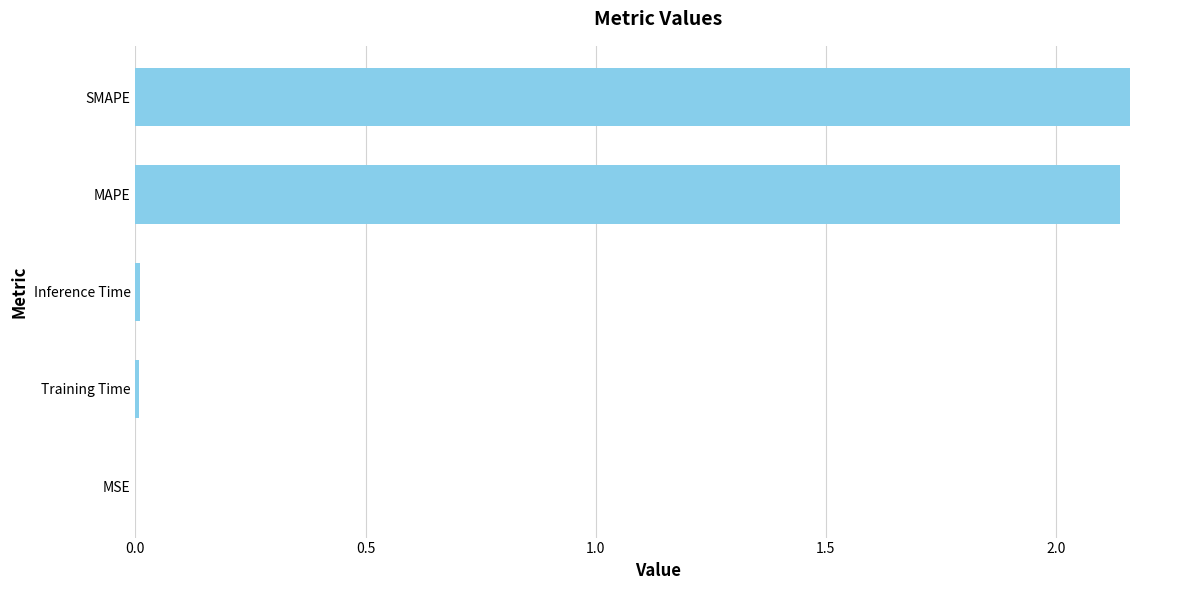

Are the bars horizontal?

Yes